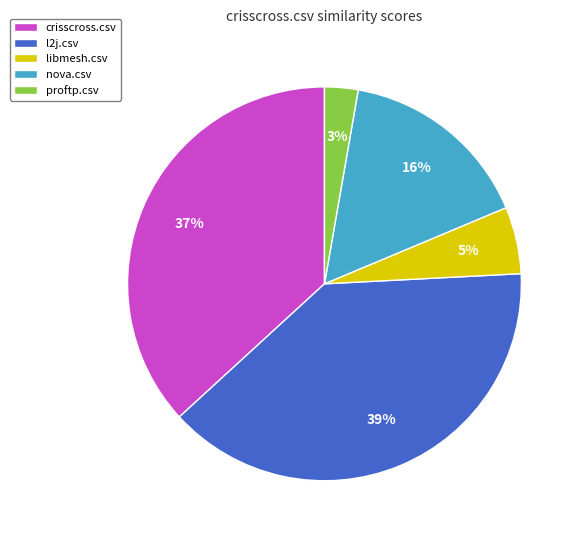

What is the largest slice in the pie chart?

l2j.csv